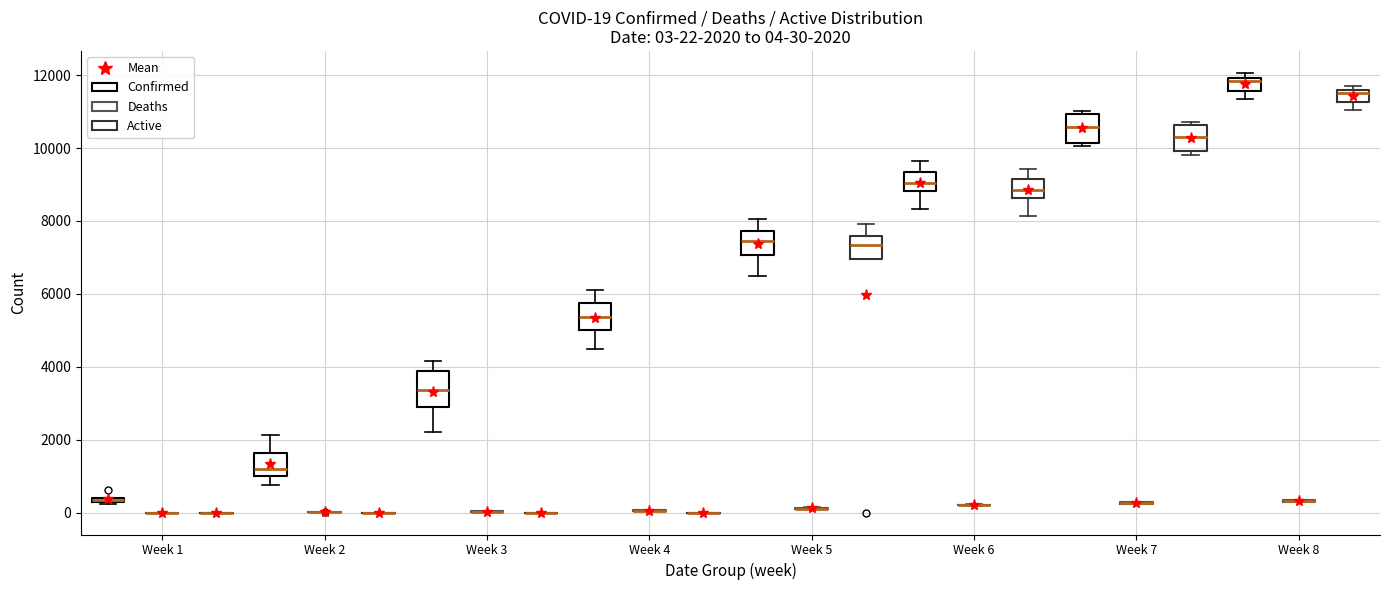

Which box is the tallest, from its lower edge to its upper edge?

Week 3 (Confirmed)